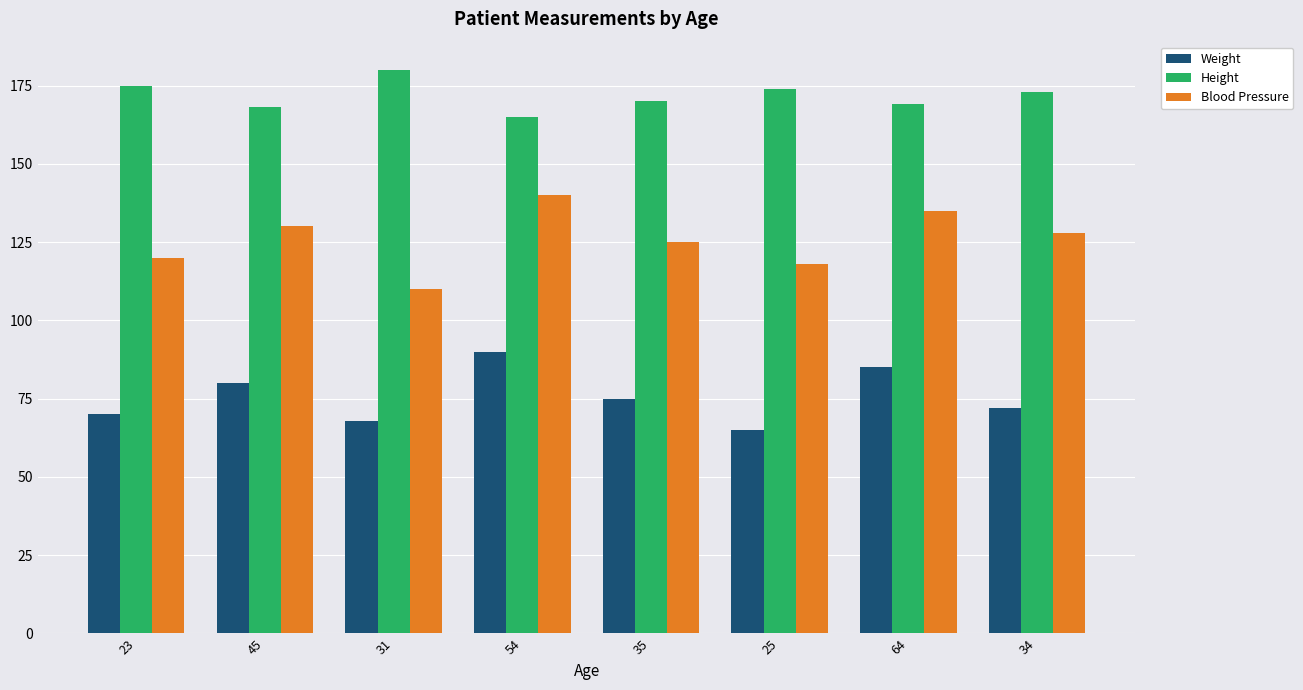

Which category has the highest value in the Blood Pressure series?

54